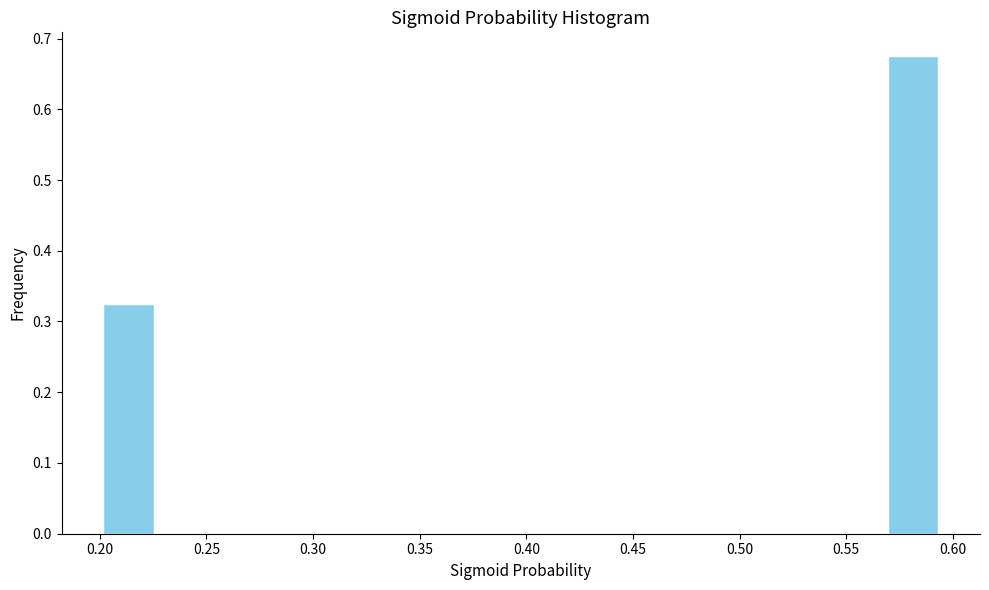

Reading left to right, list every bar in this chart as the range it spans on the x-axis followed by its height. Neither the bar edges nor the heights are printed on the chart, so give them approximately, as read against the axes.

0.200 to 0.225: 0.33
0.225 to 0.255: 0
0.255 to 0.280: 0
0.280 to 0.305: 0
0.305 to 0.330: 0
0.330 to 0.360: 0
0.360 to 0.385: 0
0.385 to 0.410: 0
0.410 to 0.435: 0
0.435 to 0.465: 0
0.465 to 0.490: 0
0.490 to 0.515: 0
0.515 to 0.540: 0
0.540 to 0.570: 0
0.570 to 0.595: 0.68